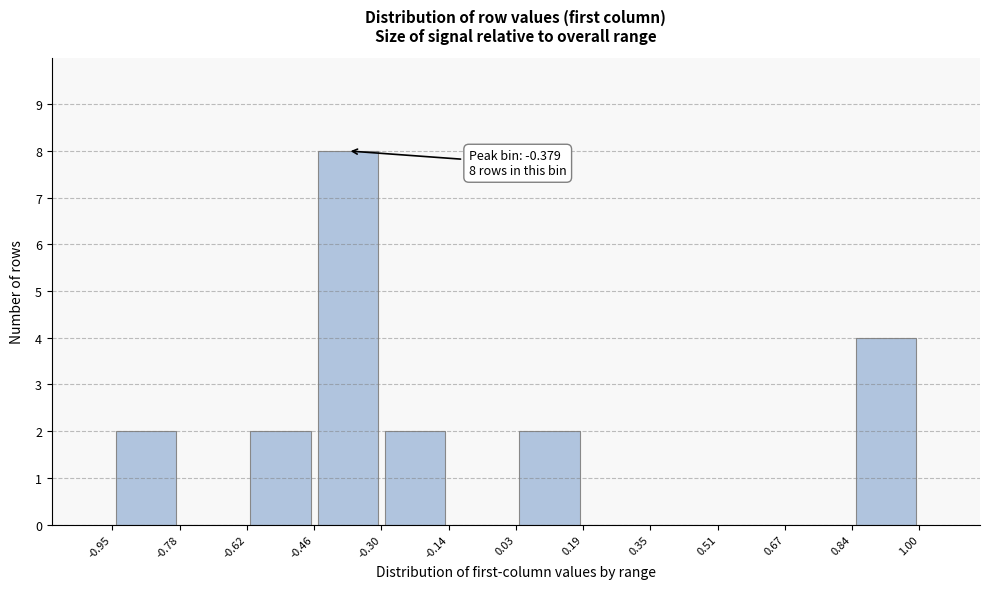

Which range on the x-axis has the tallest bar?

-0.46 to -0.30